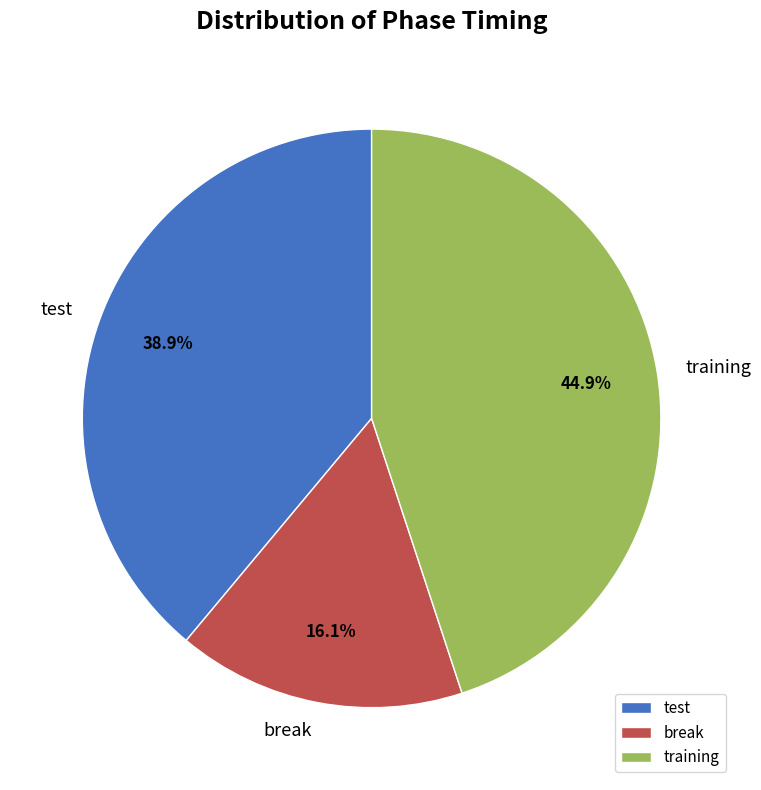

What percentage is the training slice, to the nearest percent?

45%